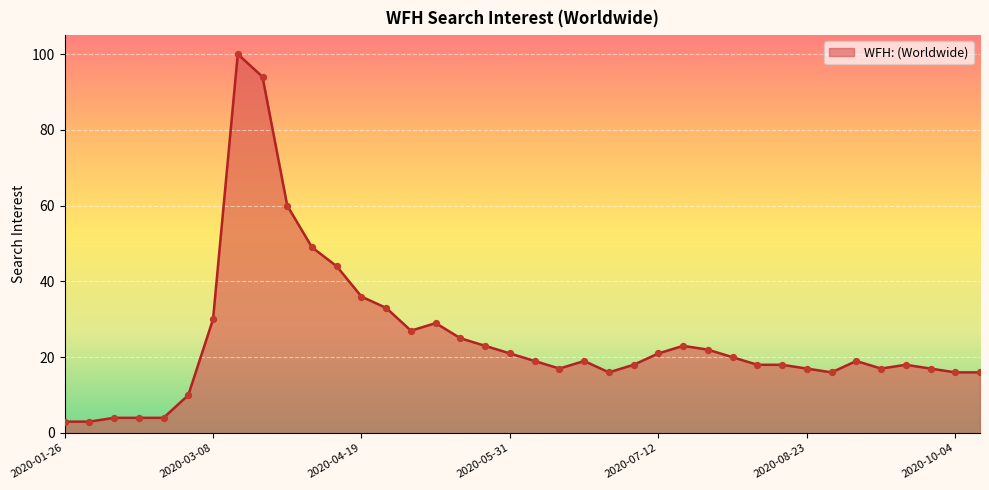

What is the maximum value shown in the chart?

100